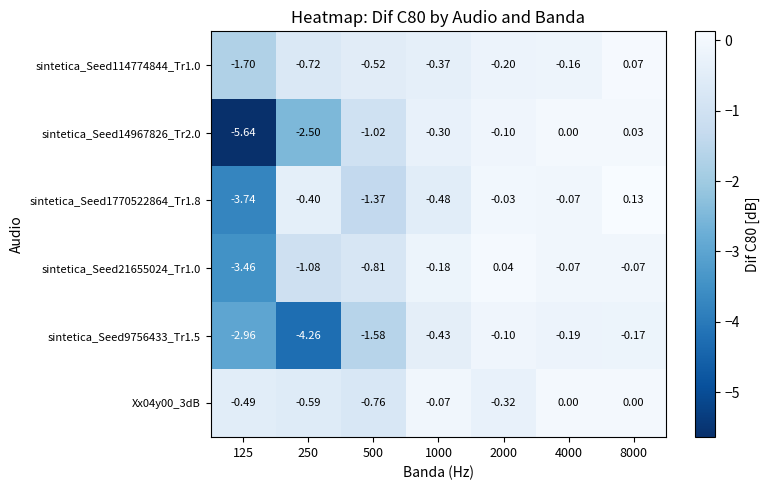

Is the value of sintetica_Seed114774844_Tr1.0 at 8000 greater than the value of sintetica_Seed1770522864_Tr1.8 at 2000?

Yes